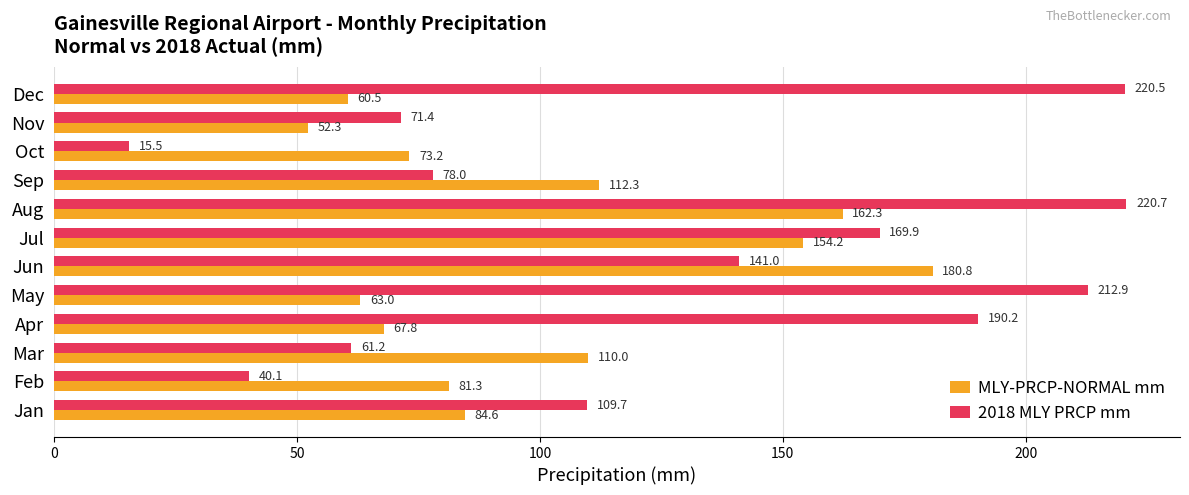

Rank the series by their maximum value, from highest to lowest.

2018 MLY PRCP mm, MLY-PRCP-NORMAL mm